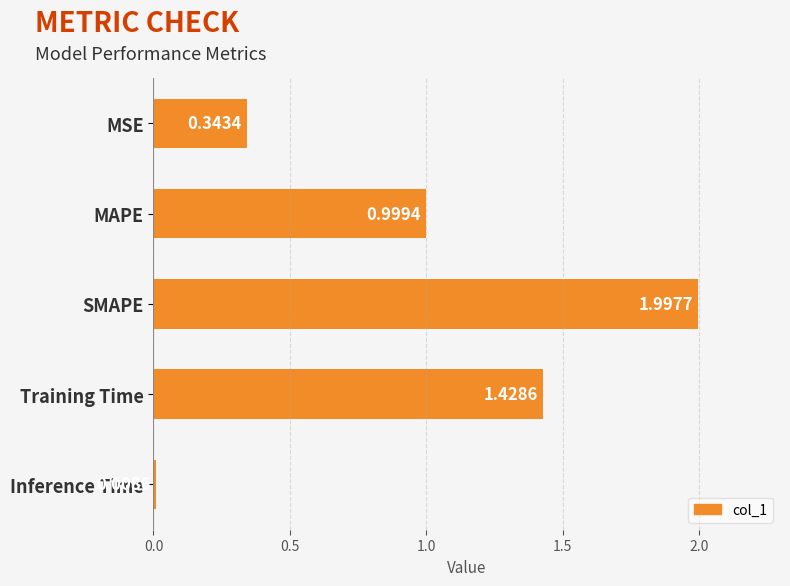

What is the label of the 4th bar from the bottom?

MAPE